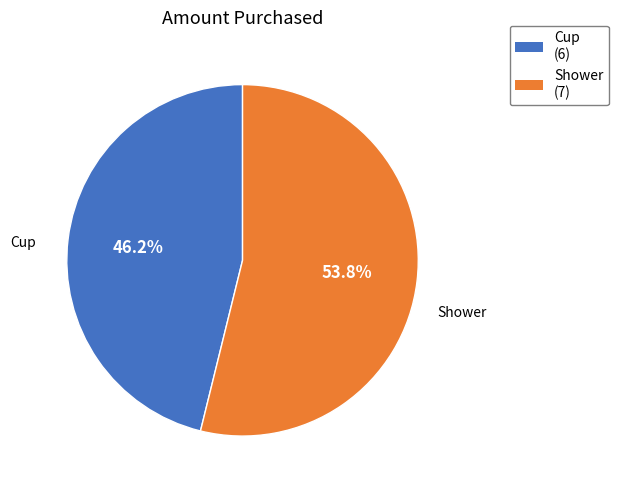

Does Shower account for over 50% of the chart?

Yes